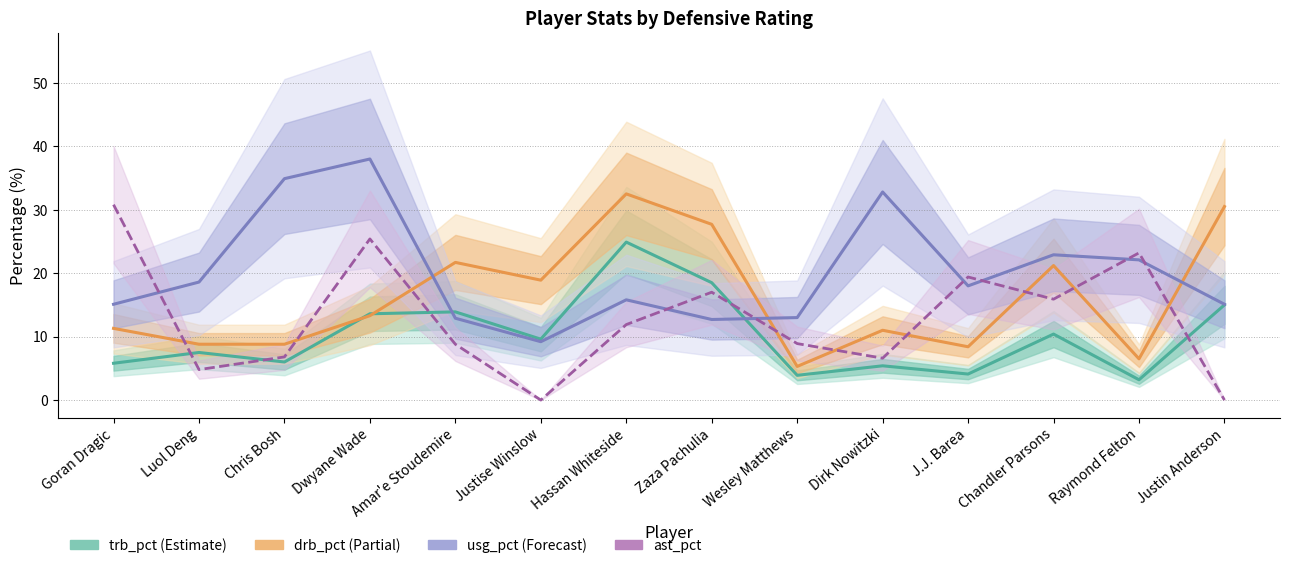

What are all the series names shown in the legend?

trb_pct (Estimate), drb_pct (Partial), usg_pct (Forecast), ast_pct